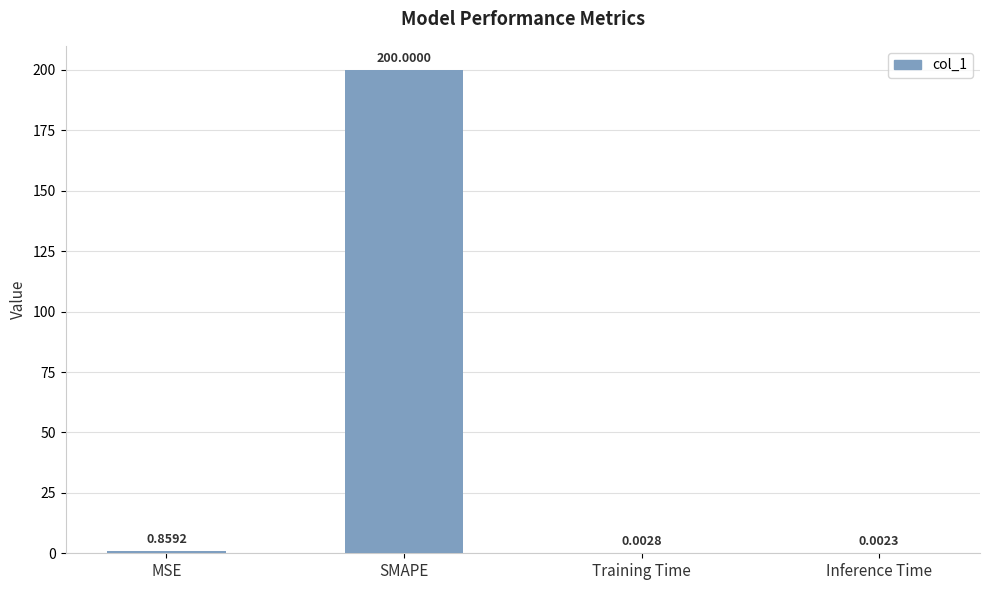

Between Inference Time and SMAPE, which is larger?

SMAPE